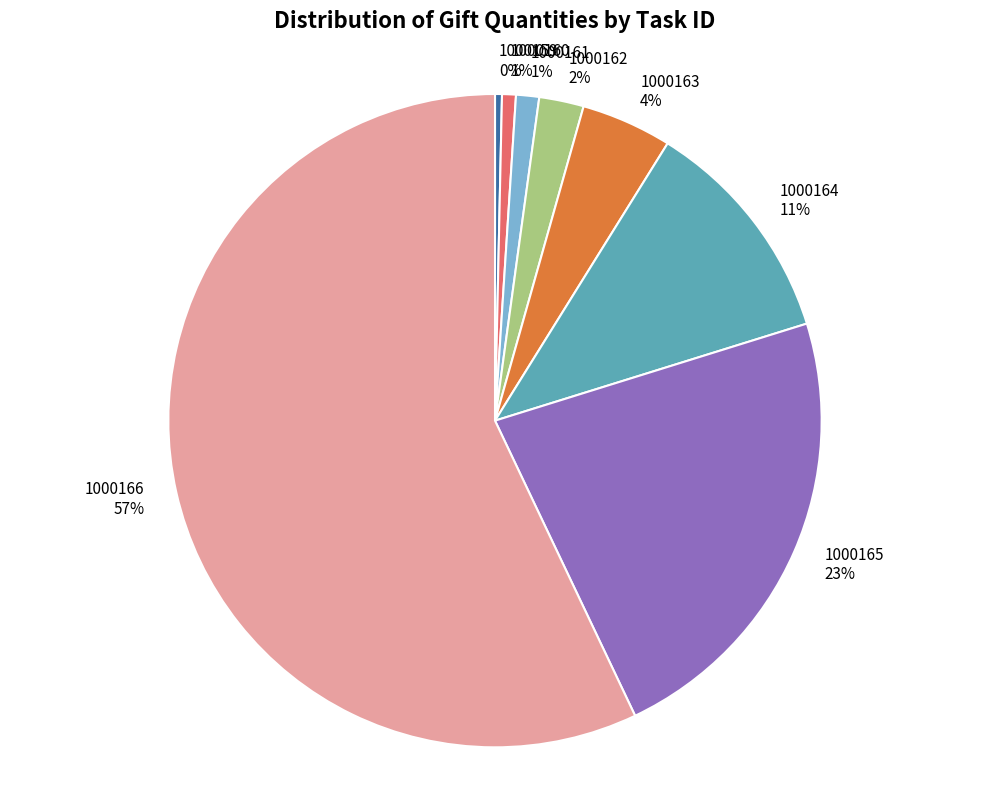

To the nearest percent, what percentage of the pie is 1000160?

1%